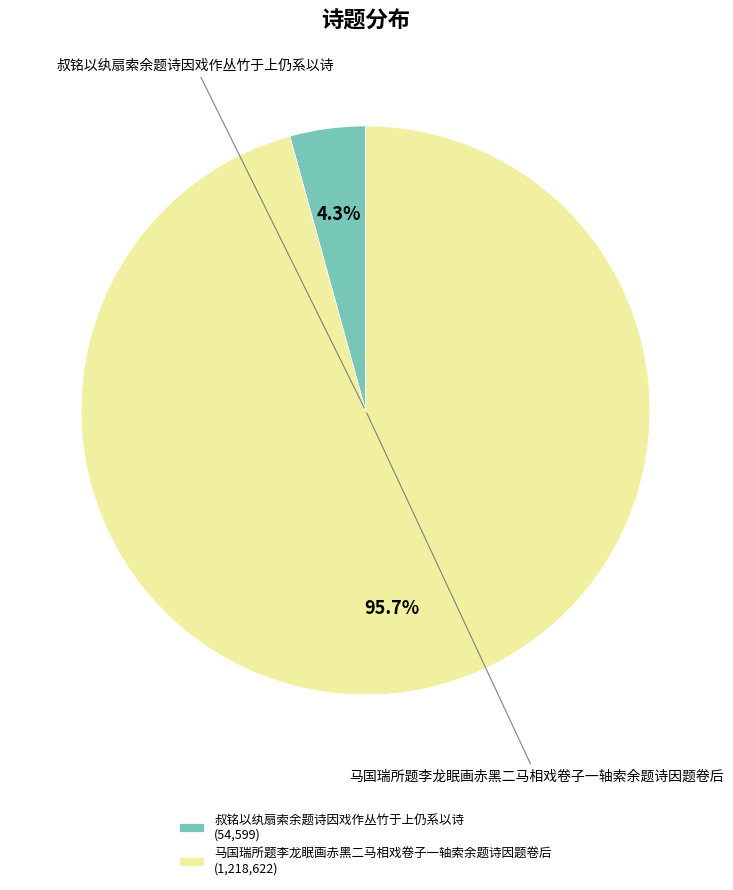

Which has a higher value, 叔铭以纨扇索余题诗因戏作丛竹于上仍系以诗 or 马国瑞所题李龙眠画赤黑二马相戏卷子一轴索余题诗因题卷后?

马国瑞所题李龙眠画赤黑二马相戏卷子一轴索余题诗因题卷后